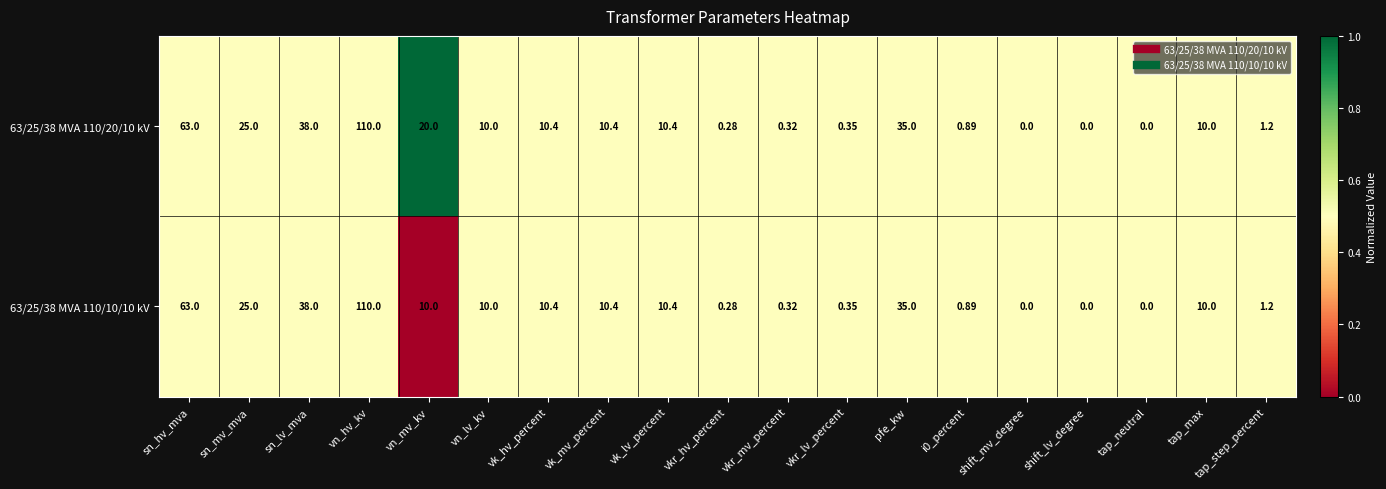

Count the number of categories in the chart.

19